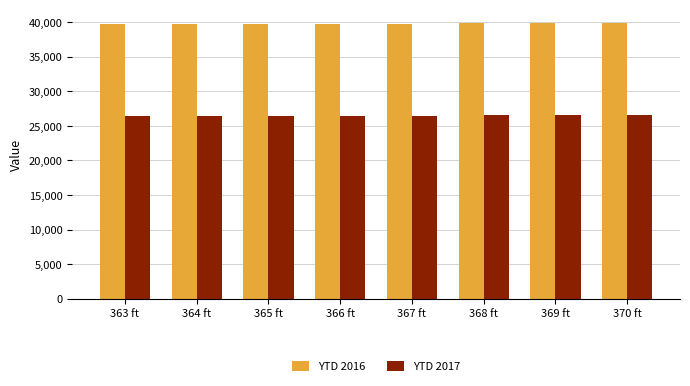

What is the highest value of the YTD 2017 series?

26564